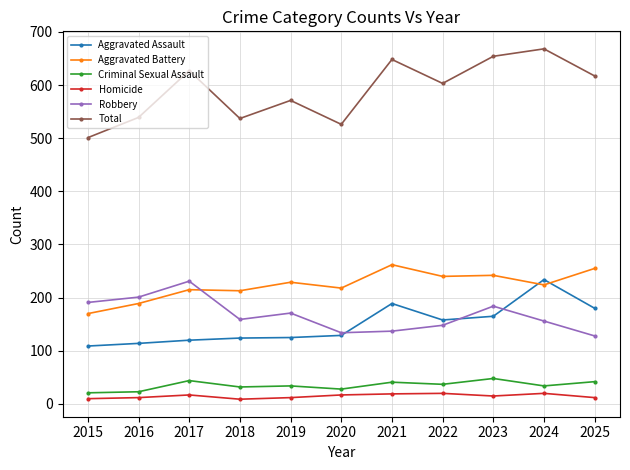

Which series has the widest spread of values?

Total